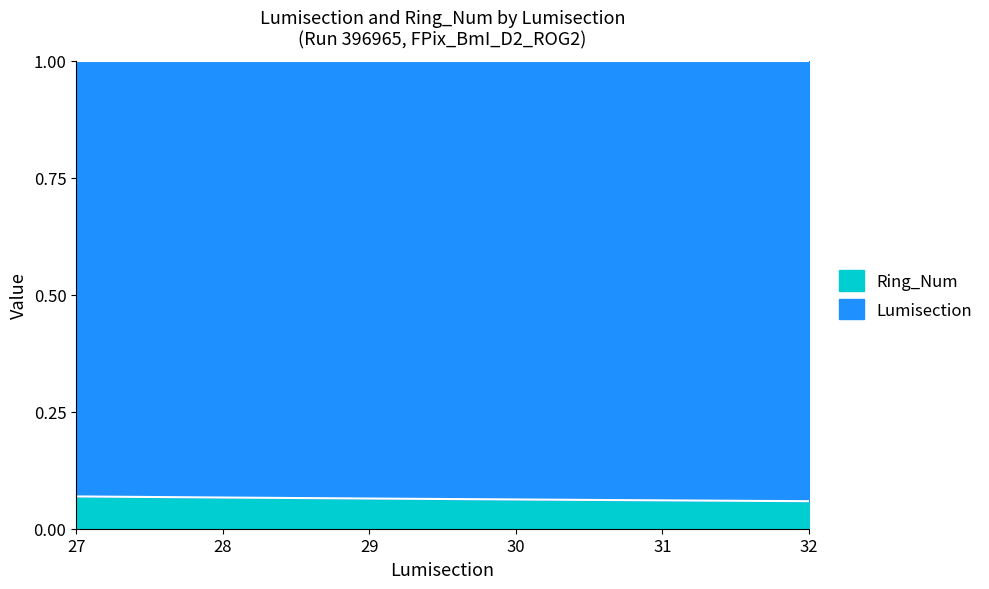

At which category does the chart reach its minimum across all series?

32